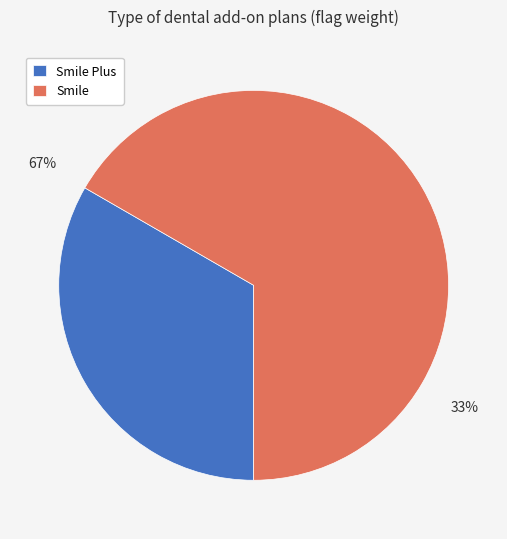

Which slice represents more than half of the pie?

Smile